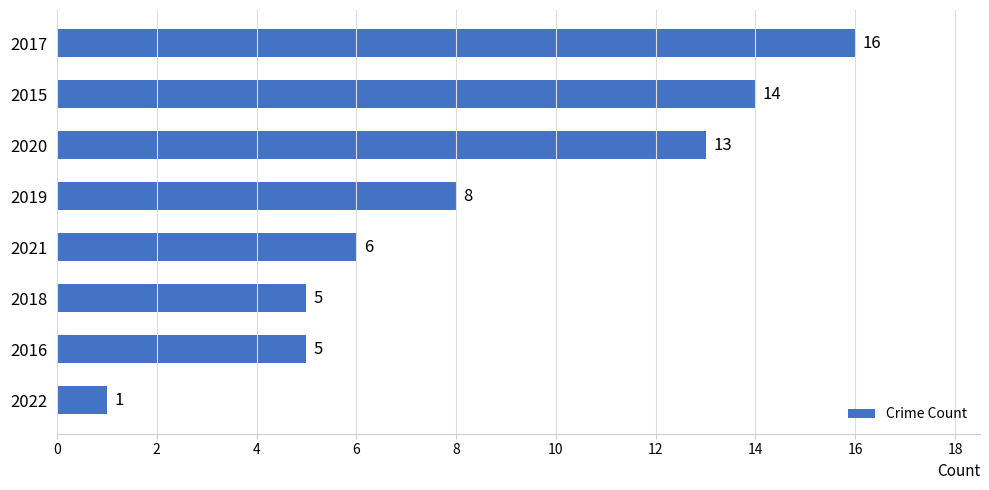

How many values are below 8?

4